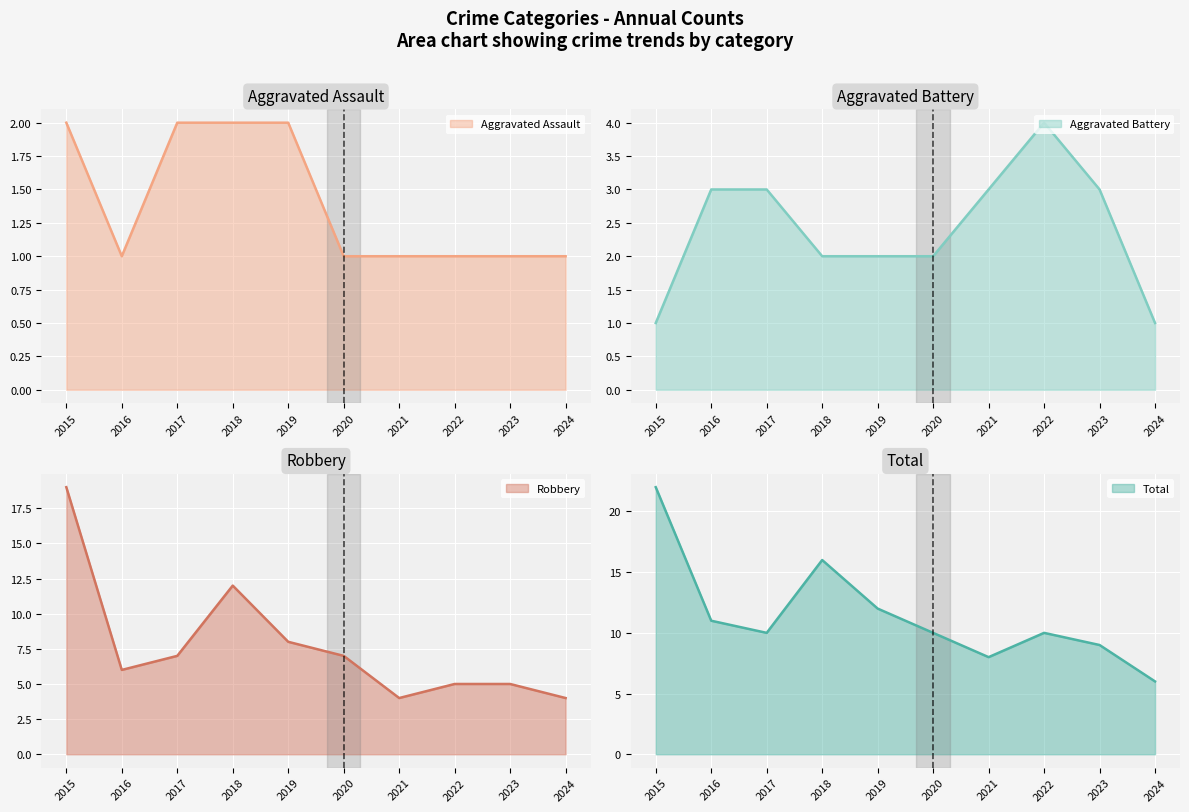

What is the sum of the Aggravated Assault values at 2016 and 2020?

2